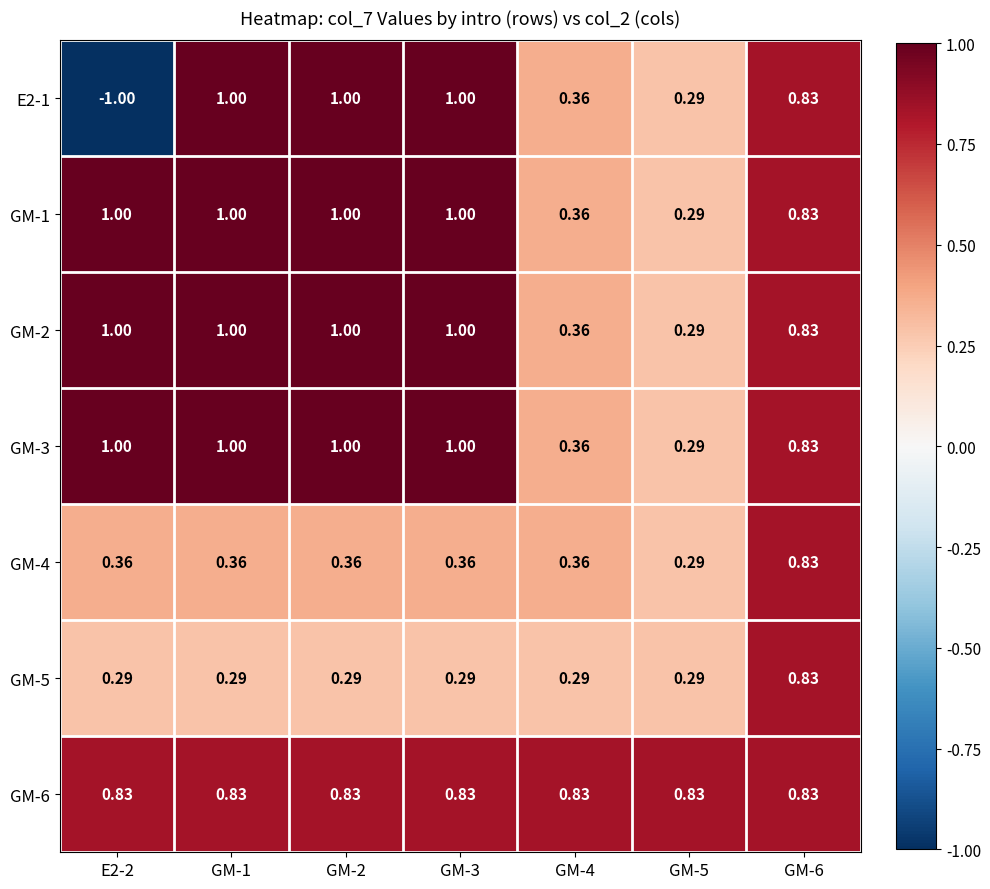

What is the difference between the highest and lowest values at E2-2?

2.0